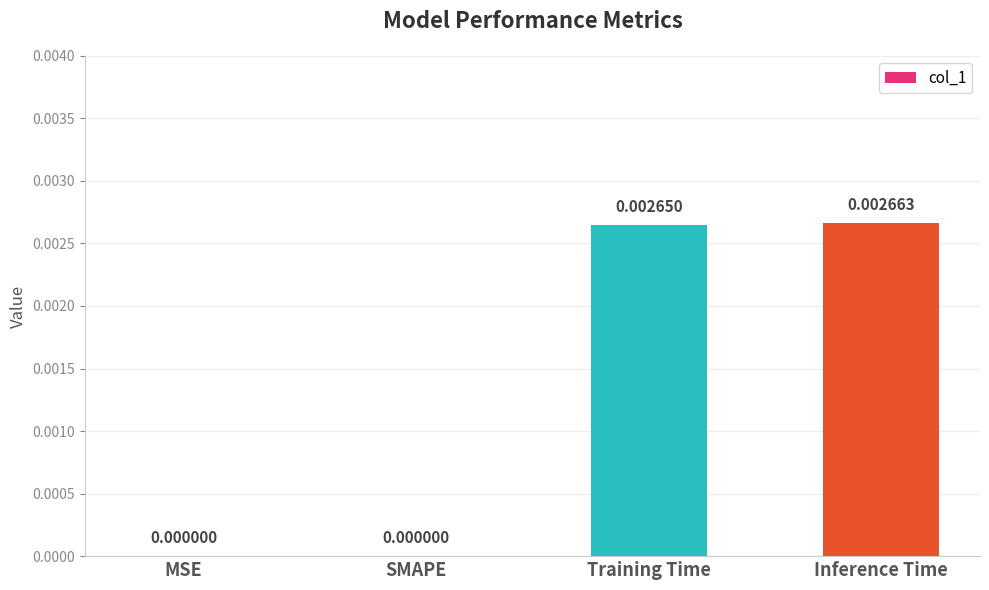

Count the number of data series in this chart.

1